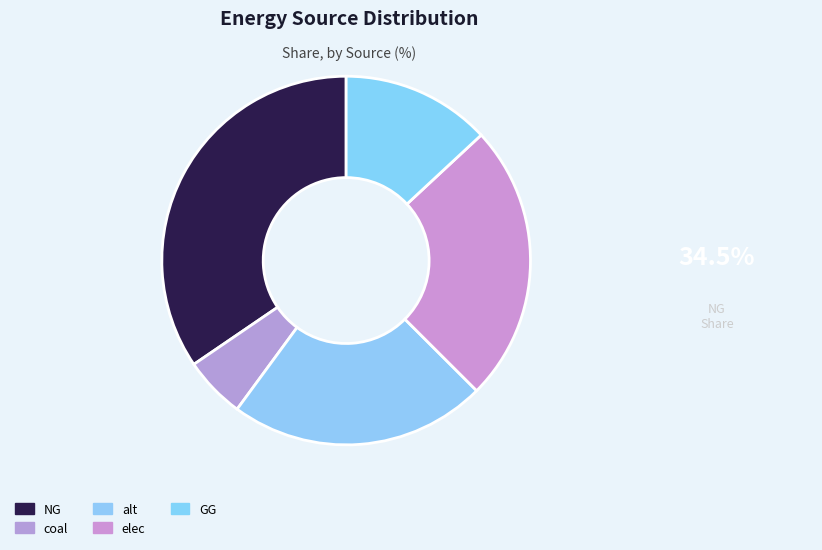

Rank the categories by value from lowest to highest.

coal, GG, alt, elec, NG